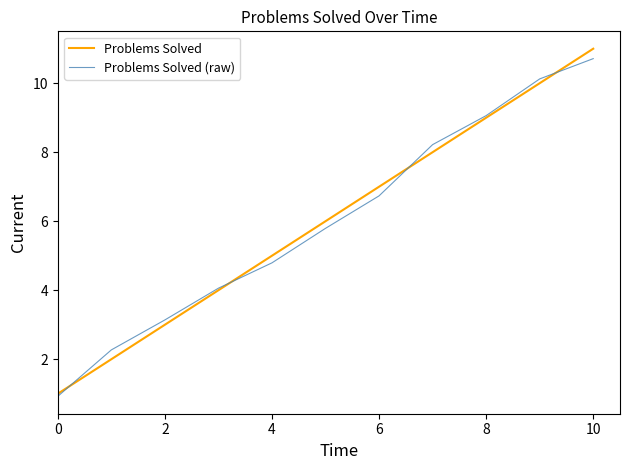

Which series has the largest range (max minus min)?

Problems Solved